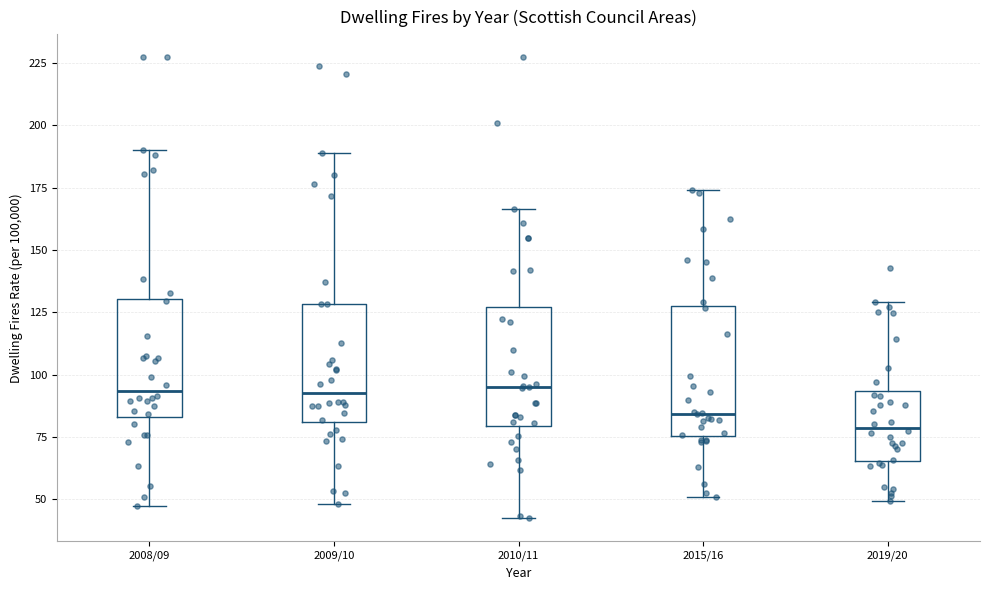

Reading left to right, read every box against the y-axis: the position of its median line, the range the box covers, and the ends of its whiskers. The values are not printed on the chart, so give them approximately, as read against the axis.

2008/09: median 95, box 85 to 130, whiskers 45 to 190
2009/10: median 95, box 80 to 130, whiskers 50 to 190
2010/11: median 95, box 80 to 125, whiskers 40 to 165
2015/16: median 85, box 75 to 125, whiskers 50 to 175
2019/20: median 80, box 65 to 95, whiskers 50 to 130